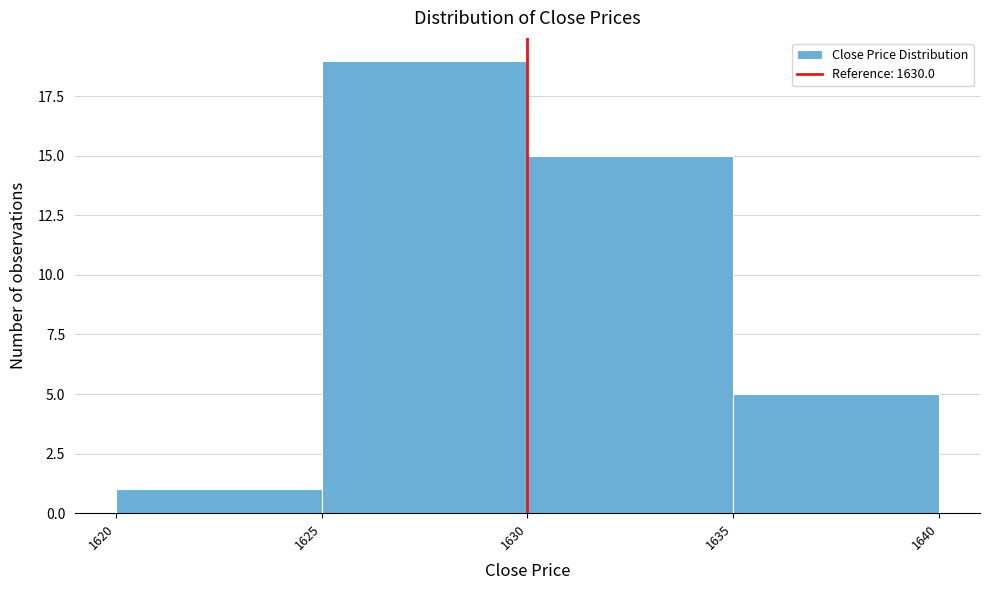

Reading left to right, transcribe this chart: for each bar, give the range it covers on the x-axis and its height. The values are not printed on the chart, so give them approximately, as read against the axis.

1620 to 1625: 1
1625 to 1630: 19
1630 to 1635: 15
1635 to 1640: 5